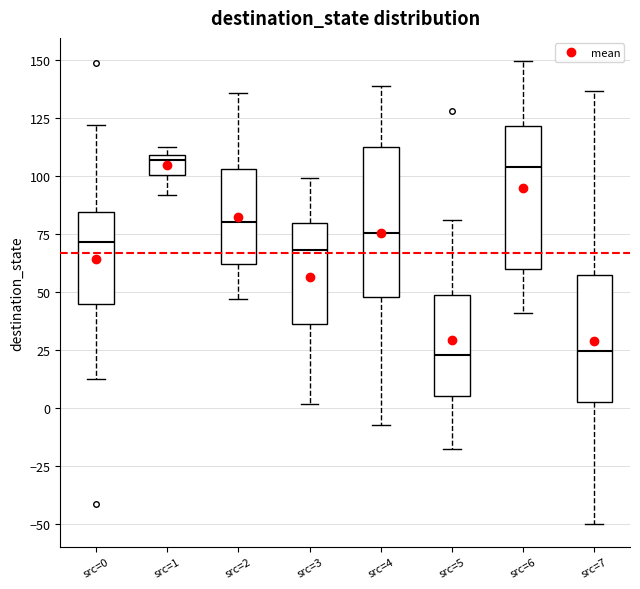

Reading left to right, transcribe this box plot: for each box, give where its median line is, the range the box spans, and where its two whiskers end, as read against the y-axis. The values are not printed on the chart, so give them approximately, as read against the axis.

src=0: median 70, box 45 to 85, whiskers 10 to 120
src=1: median 105, box 100 to 110, whiskers 90 to 110 (just above the box's upper edge)
src=2: median 80, box 60 to 105, whiskers 45 to 135
src=3: median 70, box 35 to 80, whiskers 0 to 100
src=4: median 75, box 50 to 115, whiskers -5 to 140
src=5: median 25, box 5 to 50, whiskers -20 to 80
src=6: median 105, box 60 to 120, whiskers 40 to 150
src=7: median 25, box 5 to 55, whiskers -50 to 135